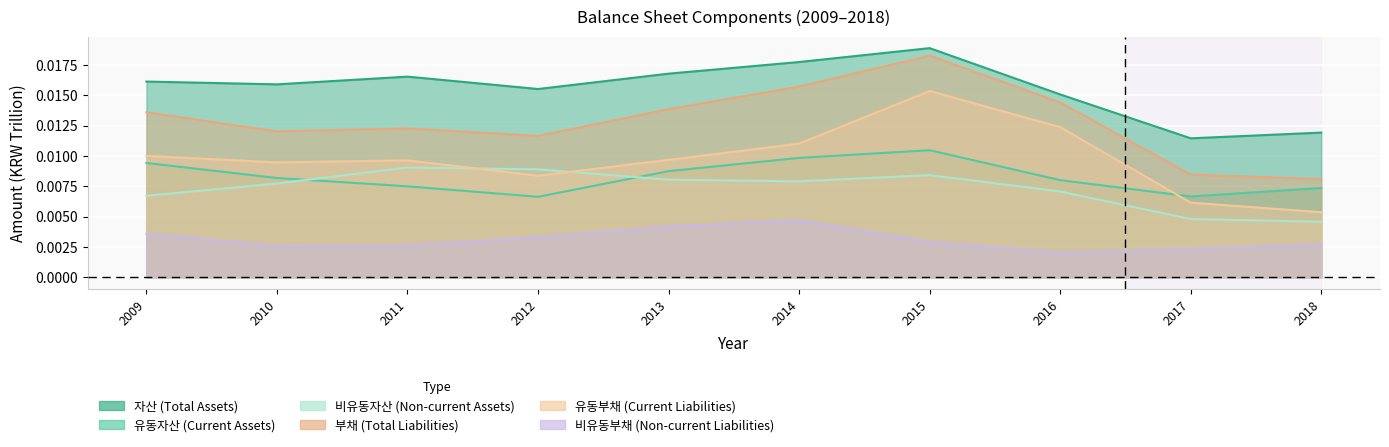

Which series has the widest spread of values?

부채